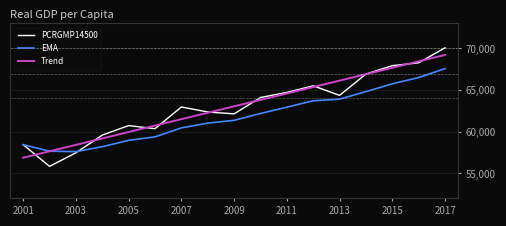

List the series in order of their peak value, lowest first.

EMA, Trend, PCRGMP14500